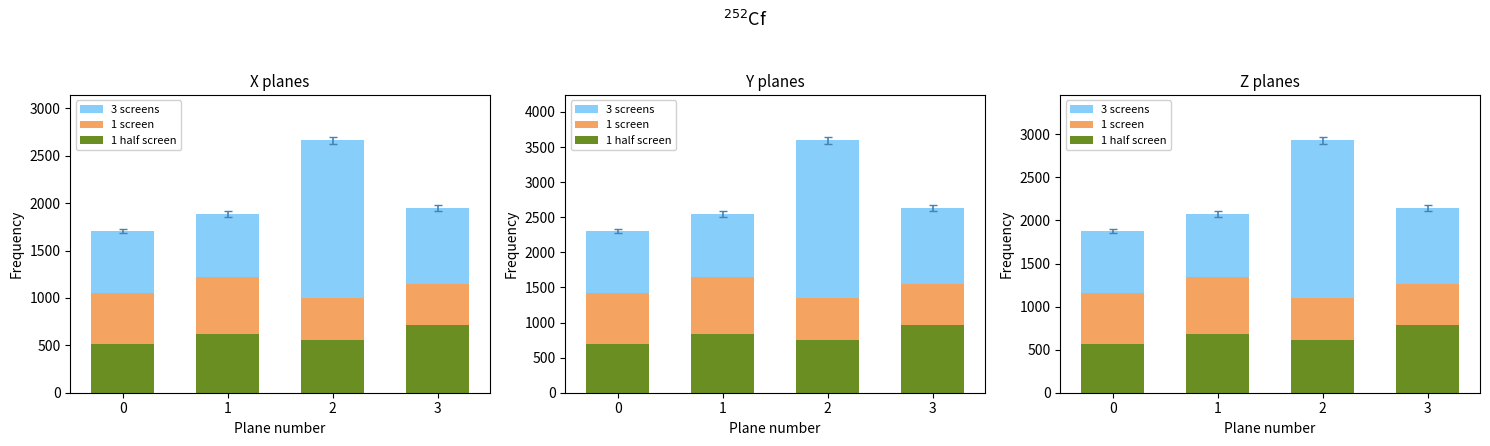

The 3 screens series shows 1088.2 at 2. True or false?

False